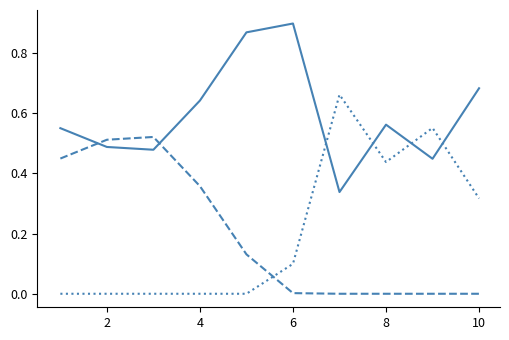

The value of kick at 12 is 1.0. True or false?

False